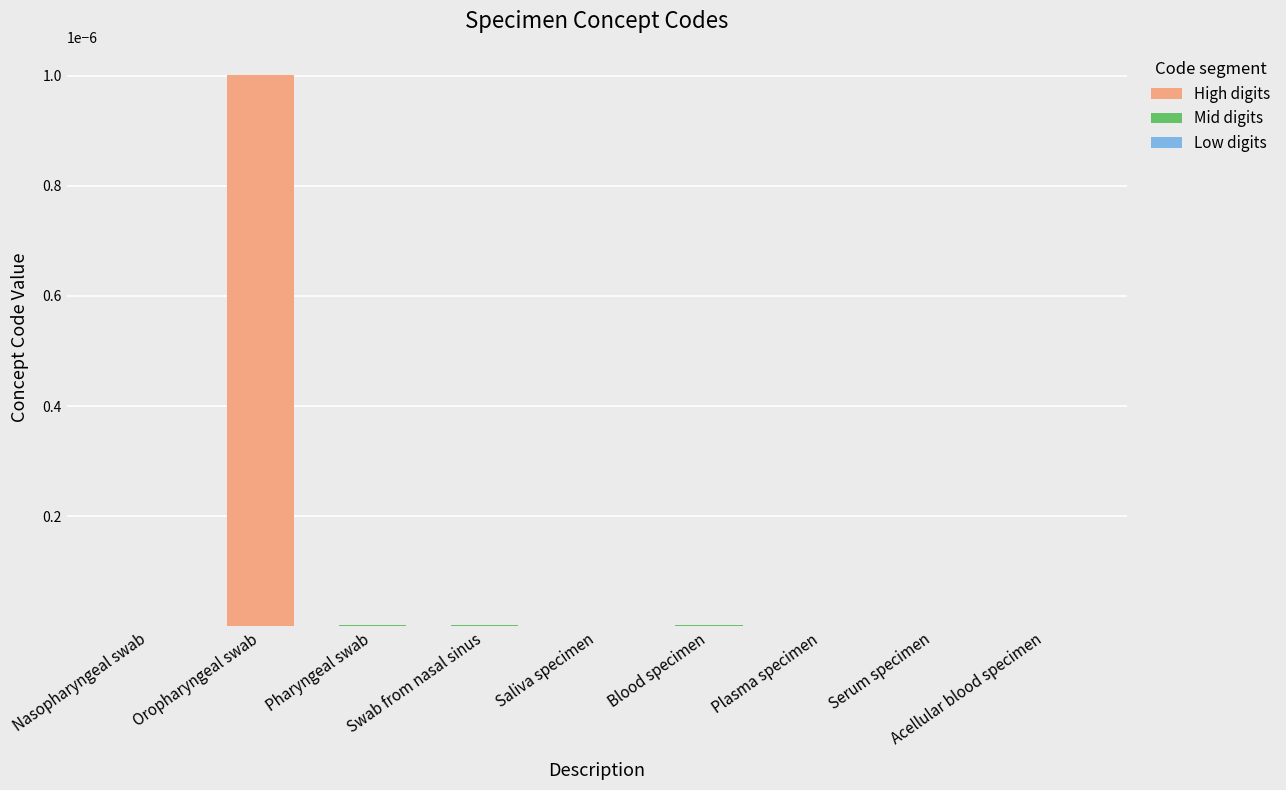

What is the label of the 7th bar from the left?

Plasma specimen